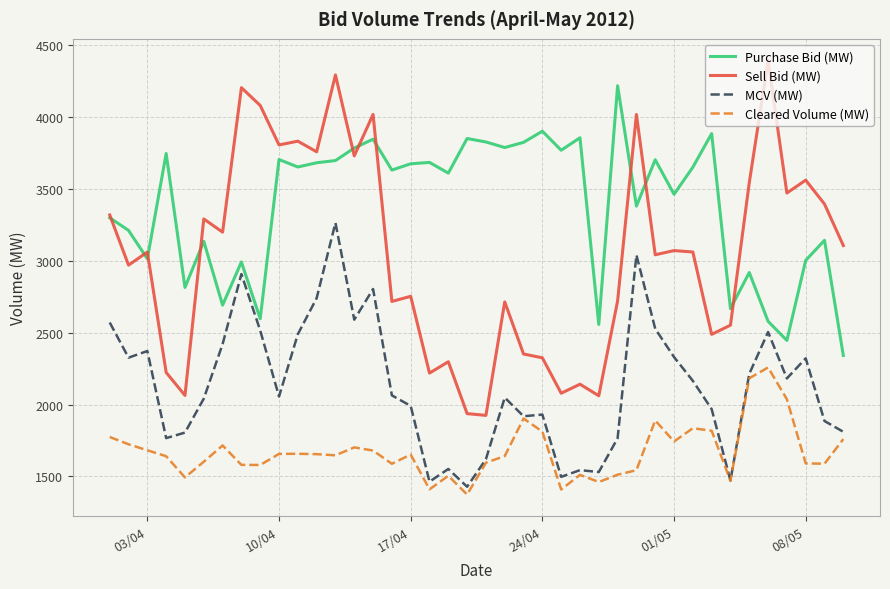

What is the maximum value for MCV (MW)?

3264.7